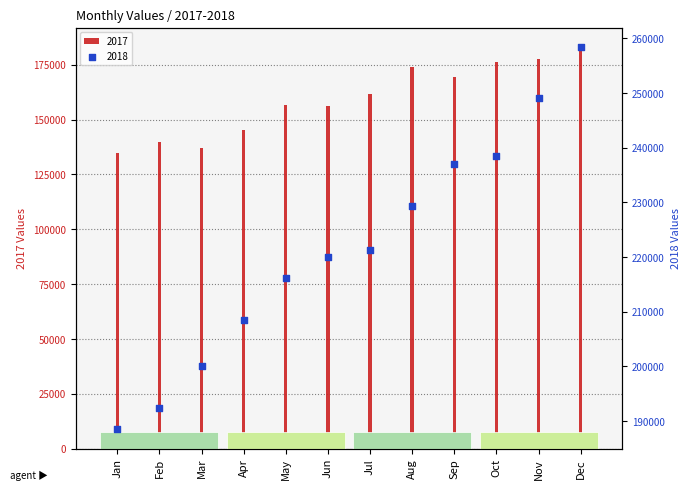

At which category is the sum across all series the highest?

Dec